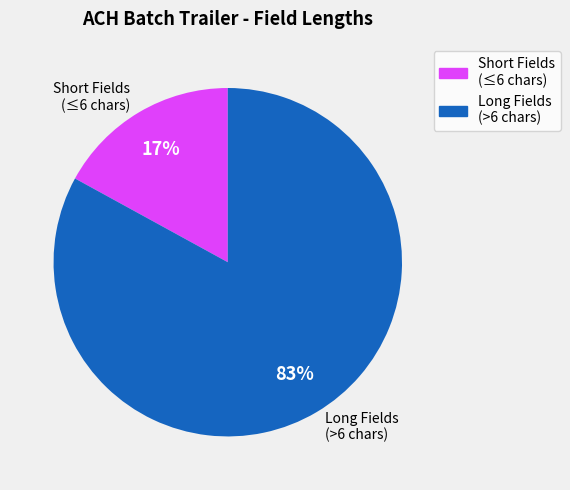

What portion of the pie excludes MSG-AUTHENT-CODE?

79.8%